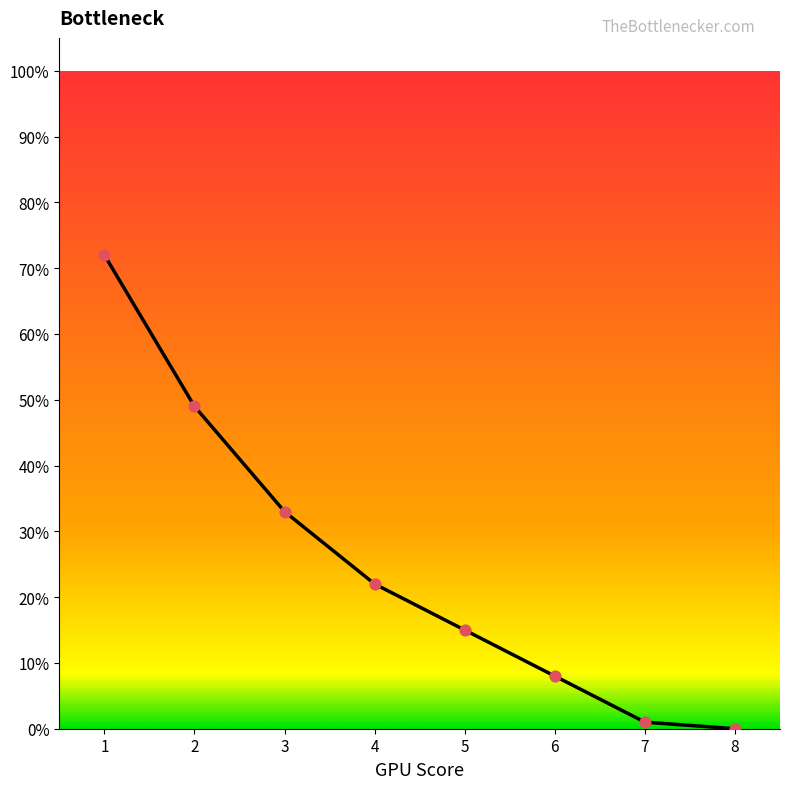

Which has a higher value, 7 or 1?

1